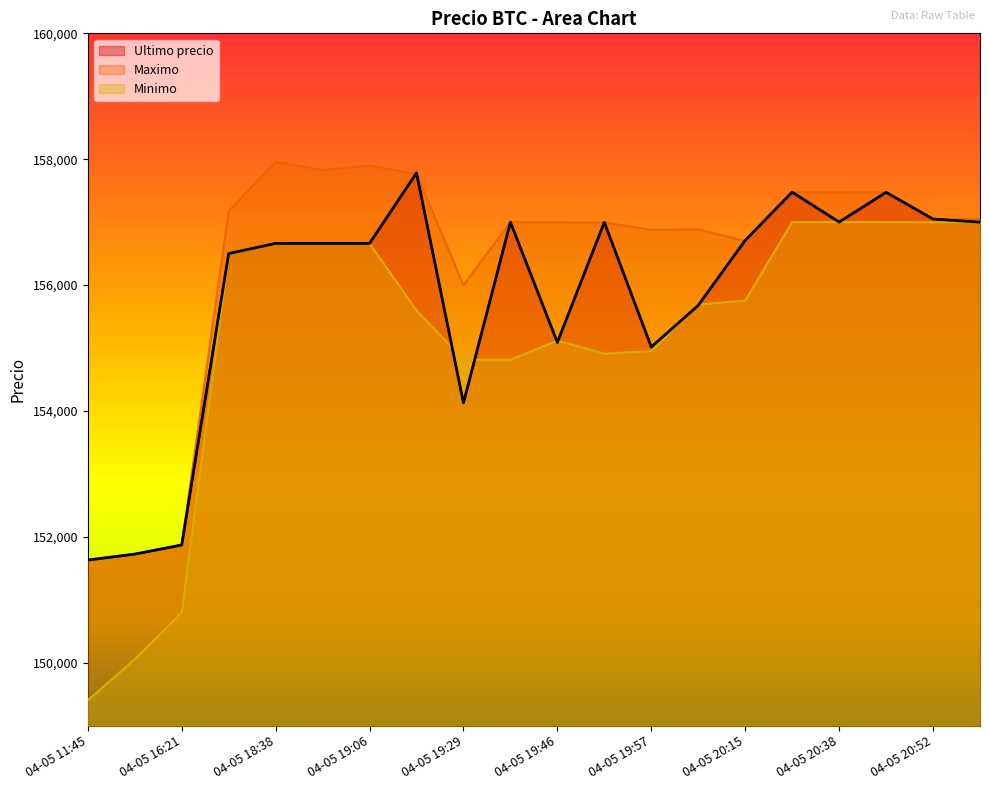

How many lines are shown in the chart?

3